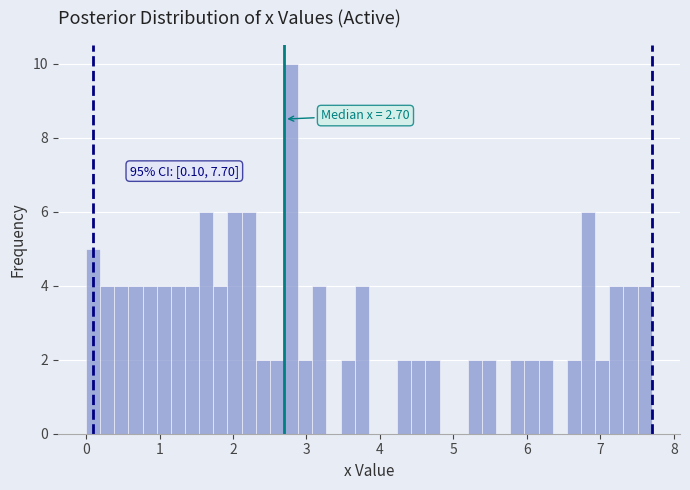

Around what value on the x-axis is the tallest bar? Give the approximate position of its centre, as read against the axis.

2.8